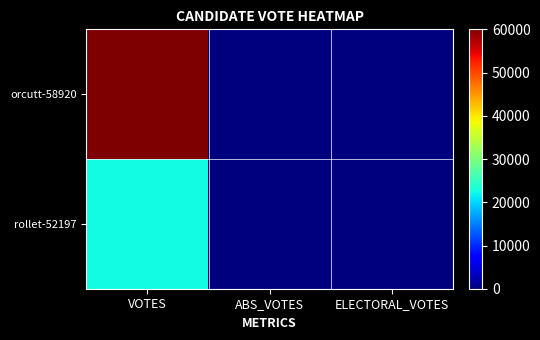

How many series are shown in this chart?

2